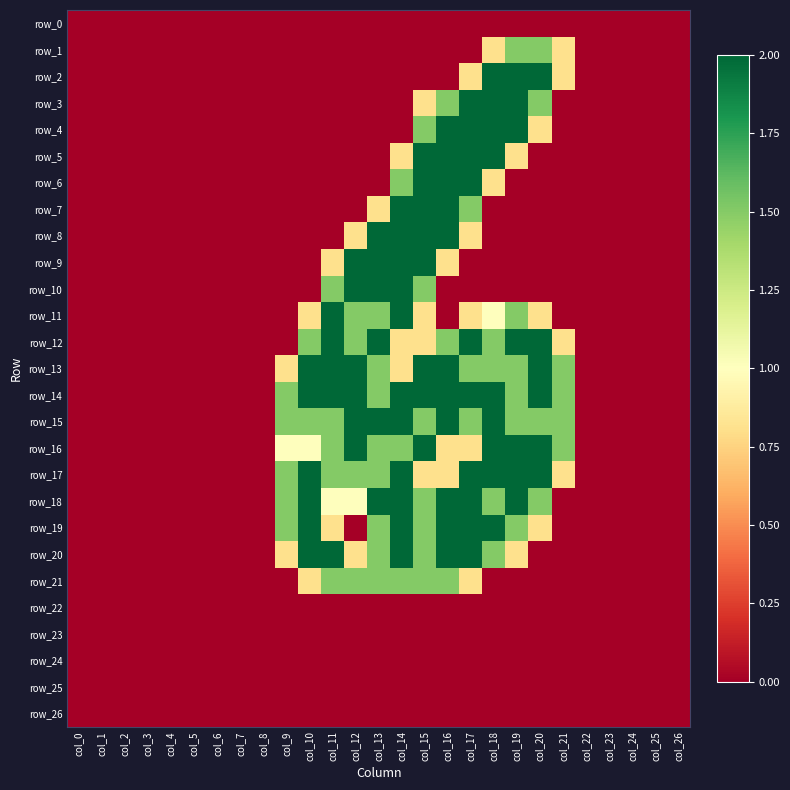

Reading right to left, list all the values displayed in this chart.

row_0: col_26=0.0	col_25=0.0	col_24=0.0	col_23=0.0	col_22=0.0	col_21=0.0	col_20=0.0	col_19=0.0	col_18=0.0	col_17=0.0	col_16=0.0	col_15=0.0	col_14=0.0	col_13=0.0	col_12=0.0	col_11=0.0	col_10=0.0	col_9=0.0	col_8=0.0	col_7=0.0	col_6=0.0	col_5=0.0	col_4=0.0	col_3=0.0	col_2=0.0	col_1=0.0	col_0=0.0
row_1: col_26=0.0	col_25=0.0	col_24=0.0	col_23=0.0	col_22=0.0	col_21=0.8	col_20=1.5	col_19=1.5	col_18=0.8	col_17=0.0	col_16=0.0	col_15=0.0	col_14=0.0	col_13=0.0	col_12=0.0	col_11=0.0	col_10=0.0	col_9=0.0	col_8=0.0	col_7=0.0	col_6=0.0	col_5=0.0	col_4=0.0	col_3=0.0	col_2=0.0	col_1=0.0	col_0=0.0
row_2: col_26=0.0	col_25=0.0	col_24=0.0	col_23=0.0	col_22=0.0	col_21=0.8	col_20=2.0	col_19=2.0	col_18=2.0	col_17=0.8	col_16=0.0	col_15=0.0	col_14=0.0	col_13=0.0	col_12=0.0	col_11=0.0	col_10=0.0	col_9=0.0	col_8=0.0	col_7=0.0	col_6=0.0	col_5=0.0	col_4=0.0	col_3=0.0	col_2=0.0	col_1=0.0	col_0=0.0
row_3: col_26=0.0	col_25=0.0	col_24=0.0	col_23=0.0	col_22=0.0	col_21=0.0	col_20=1.5	col_19=2.0	col_18=2.0	col_17=2.0	col_16=1.5	col_15=0.8	col_14=0.0	col_13=0.0	col_12=0.0	col_11=0.0	col_10=0.0	col_9=0.0	col_8=0.0	col_7=0.0	col_6=0.0	col_5=0.0	col_4=0.0	col_3=0.0	col_2=0.0	col_1=0.0	col_0=0.0
row_4: col_26=0.0	col_25=0.0	col_24=0.0	col_23=0.0	col_22=0.0	col_21=0.0	col_20=0.8	col_19=2.0	col_18=2.0	col_17=2.0	col_16=2.0	col_15=1.5	col_14=0.0	col_13=0.0	col_12=0.0	col_11=0.0	col_10=0.0	col_9=0.0	col_8=0.0	col_7=0.0	col_6=0.0	col_5=0.0	col_4=0.0	col_3=0.0	col_2=0.0	col_1=0.0	col_0=0.0
row_5: col_26=0.0	col_25=0.0	col_24=0.0	col_23=0.0	col_22=0.0	col_21=0.0	col_20=0.0	col_19=0.8	col_18=2.0	col_17=2.0	col_16=2.0	col_15=2.0	col_14=0.8	col_13=0.0	col_12=0.0	col_11=0.0	col_10=0.0	col_9=0.0	col_8=0.0	col_7=0.0	col_6=0.0	col_5=0.0	col_4=0.0	col_3=0.0	col_2=0.0	col_1=0.0	col_0=0.0
row_6: col_26=0.0	col_25=0.0	col_24=0.0	col_23=0.0	col_22=0.0	col_21=0.0	col_20=0.0	col_19=0.0	col_18=0.8	col_17=2.0	col_16=2.0	col_15=2.0	col_14=1.5	col_13=0.0	col_12=0.0	col_11=0.0	col_10=0.0	col_9=0.0	col_8=0.0	col_7=0.0	col_6=0.0	col_5=0.0	col_4=0.0	col_3=0.0	col_2=0.0	col_1=0.0	col_0=0.0
row_7: col_26=0.0	col_25=0.0	col_24=0.0	col_23=0.0	col_22=0.0	col_21=0.0	col_20=0.0	col_19=0.0	col_18=0.0	col_17=1.5	col_16=2.0	col_15=2.0	col_14=2.0	col_13=0.8	col_12=0.0	col_11=0.0	col_10=0.0	col_9=0.0	col_8=0.0	col_7=0.0	col_6=0.0	col_5=0.0	col_4=0.0	col_3=0.0	col_2=0.0	col_1=0.0	col_0=0.0
row_8: col_26=0.0	col_25=0.0	col_24=0.0	col_23=0.0	col_22=0.0	col_21=0.0	col_20=0.0	col_19=0.0	col_18=0.0	col_17=0.8	col_16=2.0	col_15=2.0	col_14=2.0	col_13=2.0	col_12=0.8	col_11=0.0	col_10=0.0	col_9=0.0	col_8=0.0	col_7=0.0	col_6=0.0	col_5=0.0	col_4=0.0	col_3=0.0	col_2=0.0	col_1=0.0	col_0=0.0
row_9: col_26=0.0	col_25=0.0	col_24=0.0	col_23=0.0	col_22=0.0	col_21=0.0	col_20=0.0	col_19=0.0	col_18=0.0	col_17=0.0	col_16=0.8	col_15=2.0	col_14=2.0	col_13=2.0	col_12=2.0	col_11=0.8	col_10=0.0	col_9=0.0	col_8=0.0	col_7=0.0	col_6=0.0	col_5=0.0	col_4=0.0	col_3=0.0	col_2=0.0	col_1=0.0	col_0=0.0
row_10: col_26=0.0	col_25=0.0	col_24=0.0	col_23=0.0	col_22=0.0	col_21=0.0	col_20=0.0	col_19=0.0	col_18=0.0	col_17=0.0	col_16=0.0	col_15=1.5	col_14=2.0	col_13=2.0	col_12=2.0	col_11=1.5	col_10=0.0	col_9=0.0	col_8=0.0	col_7=0.0	col_6=0.0	col_5=0.0	col_4=0.0	col_3=0.0	col_2=0.0	col_1=0.0	col_0=0.0
row_11: col_26=0.0	col_25=0.0	col_24=0.0	col_23=0.0	col_22=0.0	col_21=0.0	col_20=0.8	col_19=1.5	col_18=1.0	col_17=0.8	col_16=0.0	col_15=0.8	col_14=2.0	col_13=1.5	col_12=1.5	col_11=2.0	col_10=0.8	col_9=0.0	col_8=0.0	col_7=0.0	col_6=0.0	col_5=0.0	col_4=0.0	col_3=0.0	col_2=0.0	col_1=0.0	col_0=0.0
row_12: col_26=0.0	col_25=0.0	col_24=0.0	col_23=0.0	col_22=0.0	col_21=0.8	col_20=2.0	col_19=2.0	col_18=1.5	col_17=2.0	col_16=1.5	col_15=0.8	col_14=0.8	col_13=2.0	col_12=1.5	col_11=2.0	col_10=1.5	col_9=0.0	col_8=0.0	col_7=0.0	col_6=0.0	col_5=0.0	col_4=0.0	col_3=0.0	col_2=0.0	col_1=0.0	col_0=0.0
row_13: col_26=0.0	col_25=0.0	col_24=0.0	col_23=0.0	col_22=0.0	col_21=1.5	col_20=2.0	col_19=1.5	col_18=1.5	col_17=1.5	col_16=2.0	col_15=2.0	col_14=0.8	col_13=1.5	col_12=2.0	col_11=2.0	col_10=2.0	col_9=0.8	col_8=0.0	col_7=0.0	col_6=0.0	col_5=0.0	col_4=0.0	col_3=0.0	col_2=0.0	col_1=0.0	col_0=0.0
row_14: col_26=0.0	col_25=0.0	col_24=0.0	col_23=0.0	col_22=0.0	col_21=1.5	col_20=2.0	col_19=1.5	col_18=2.0	col_17=2.0	col_16=2.0	col_15=2.0	col_14=2.0	col_13=1.5	col_12=2.0	col_11=2.0	col_10=2.0	col_9=1.5	col_8=0.0	col_7=0.0	col_6=0.0	col_5=0.0	col_4=0.0	col_3=0.0	col_2=0.0	col_1=0.0	col_0=0.0
row_15: col_26=0.0	col_25=0.0	col_24=0.0	col_23=0.0	col_22=0.0	col_21=1.5	col_20=1.5	col_19=1.5	col_18=2.0	col_17=1.5	col_16=2.0	col_15=1.5	col_14=2.0	col_13=2.0	col_12=2.0	col_11=1.5	col_10=1.5	col_9=1.5	col_8=0.0	col_7=0.0	col_6=0.0	col_5=0.0	col_4=0.0	col_3=0.0	col_2=0.0	col_1=0.0	col_0=0.0
row_16: col_26=0.0	col_25=0.0	col_24=0.0	col_23=0.0	col_22=0.0	col_21=1.5	col_20=2.0	col_19=2.0	col_18=2.0	col_17=0.8	col_16=0.8	col_15=2.0	col_14=1.5	col_13=1.5	col_12=2.0	col_11=1.5	col_10=1.0	col_9=1.0	col_8=0.0	col_7=0.0	col_6=0.0	col_5=0.0	col_4=0.0	col_3=0.0	col_2=0.0	col_1=0.0	col_0=0.0
row_17: col_26=0.0	col_25=0.0	col_24=0.0	col_23=0.0	col_22=0.0	col_21=0.8	col_20=2.0	col_19=2.0	col_18=2.0	col_17=2.0	col_16=0.8	col_15=0.8	col_14=2.0	col_13=1.5	col_12=1.5	col_11=1.5	col_10=2.0	col_9=1.5	col_8=0.0	col_7=0.0	col_6=0.0	col_5=0.0	col_4=0.0	col_3=0.0	col_2=0.0	col_1=0.0	col_0=0.0
row_18: col_26=0.0	col_25=0.0	col_24=0.0	col_23=0.0	col_22=0.0	col_21=0.0	col_20=1.5	col_19=2.0	col_18=1.5	col_17=2.0	col_16=2.0	col_15=1.5	col_14=2.0	col_13=2.0	col_12=1.0	col_11=1.0	col_10=2.0	col_9=1.5	col_8=0.0	col_7=0.0	col_6=0.0	col_5=0.0	col_4=0.0	col_3=0.0	col_2=0.0	col_1=0.0	col_0=0.0
row_19: col_26=0.0	col_25=0.0	col_24=0.0	col_23=0.0	col_22=0.0	col_21=0.0	col_20=0.8	col_19=1.5	col_18=2.0	col_17=2.0	col_16=2.0	col_15=1.5	col_14=2.0	col_13=1.5	col_12=0.0	col_11=0.8	col_10=2.0	col_9=1.5	col_8=0.0	col_7=0.0	col_6=0.0	col_5=0.0	col_4=0.0	col_3=0.0	col_2=0.0	col_1=0.0	col_0=0.0
row_20: col_26=0.0	col_25=0.0	col_24=0.0	col_23=0.0	col_22=0.0	col_21=0.0	col_20=0.0	col_19=0.8	col_18=1.5	col_17=2.0	col_16=2.0	col_15=1.5	col_14=2.0	col_13=1.5	col_12=0.8	col_11=2.0	col_10=2.0	col_9=0.8	col_8=0.0	col_7=0.0	col_6=0.0	col_5=0.0	col_4=0.0	col_3=0.0	col_2=0.0	col_1=0.0	col_0=0.0
row_21: col_26=0.0	col_25=0.0	col_24=0.0	col_23=0.0	col_22=0.0	col_21=0.0	col_20=0.0	col_19=0.0	col_18=0.0	col_17=0.8	col_16=1.5	col_15=1.5	col_14=1.5	col_13=1.5	col_12=1.5	col_11=1.5	col_10=0.8	col_9=0.0	col_8=0.0	col_7=0.0	col_6=0.0	col_5=0.0	col_4=0.0	col_3=0.0	col_2=0.0	col_1=0.0	col_0=0.0
row_22: col_26=0.0	col_25=0.0	col_24=0.0	col_23=0.0	col_22=0.0	col_21=0.0	col_20=0.0	col_19=0.0	col_18=0.0	col_17=0.0	col_16=0.0	col_15=0.0	col_14=0.0	col_13=0.0	col_12=0.0	col_11=0.0	col_10=0.0	col_9=0.0	col_8=0.0	col_7=0.0	col_6=0.0	col_5=0.0	col_4=0.0	col_3=0.0	col_2=0.0	col_1=0.0	col_0=0.0
row_23: col_26=0.0	col_25=0.0	col_24=0.0	col_23=0.0	col_22=0.0	col_21=0.0	col_20=0.0	col_19=0.0	col_18=0.0	col_17=0.0	col_16=0.0	col_15=0.0	col_14=0.0	col_13=0.0	col_12=0.0	col_11=0.0	col_10=0.0	col_9=0.0	col_8=0.0	col_7=0.0	col_6=0.0	col_5=0.0	col_4=0.0	col_3=0.0	col_2=0.0	col_1=0.0	col_0=0.0
row_24: col_26=0.0	col_25=0.0	col_24=0.0	col_23=0.0	col_22=0.0	col_21=0.0	col_20=0.0	col_19=0.0	col_18=0.0	col_17=0.0	col_16=0.0	col_15=0.0	col_14=0.0	col_13=0.0	col_12=0.0	col_11=0.0	col_10=0.0	col_9=0.0	col_8=0.0	col_7=0.0	col_6=0.0	col_5=0.0	col_4=0.0	col_3=0.0	col_2=0.0	col_1=0.0	col_0=0.0
row_25: col_26=0.0	col_25=0.0	col_24=0.0	col_23=0.0	col_22=0.0	col_21=0.0	col_20=0.0	col_19=0.0	col_18=0.0	col_17=0.0	col_16=0.0	col_15=0.0	col_14=0.0	col_13=0.0	col_12=0.0	col_11=0.0	col_10=0.0	col_9=0.0	col_8=0.0	col_7=0.0	col_6=0.0	col_5=0.0	col_4=0.0	col_3=0.0	col_2=0.0	col_1=0.0	col_0=0.0
row_26: col_26=0.0	col_25=0.0	col_24=0.0	col_23=0.0	col_22=0.0	col_21=0.0	col_20=0.0	col_19=0.0	col_18=0.0	col_17=0.0	col_16=0.0	col_15=0.0	col_14=0.0	col_13=0.0	col_12=0.0	col_11=0.0	col_10=0.0	col_9=0.0	col_8=0.0	col_7=0.0	col_6=0.0	col_5=0.0	col_4=0.0	col_3=0.0	col_2=0.0	col_1=0.0	col_0=0.0